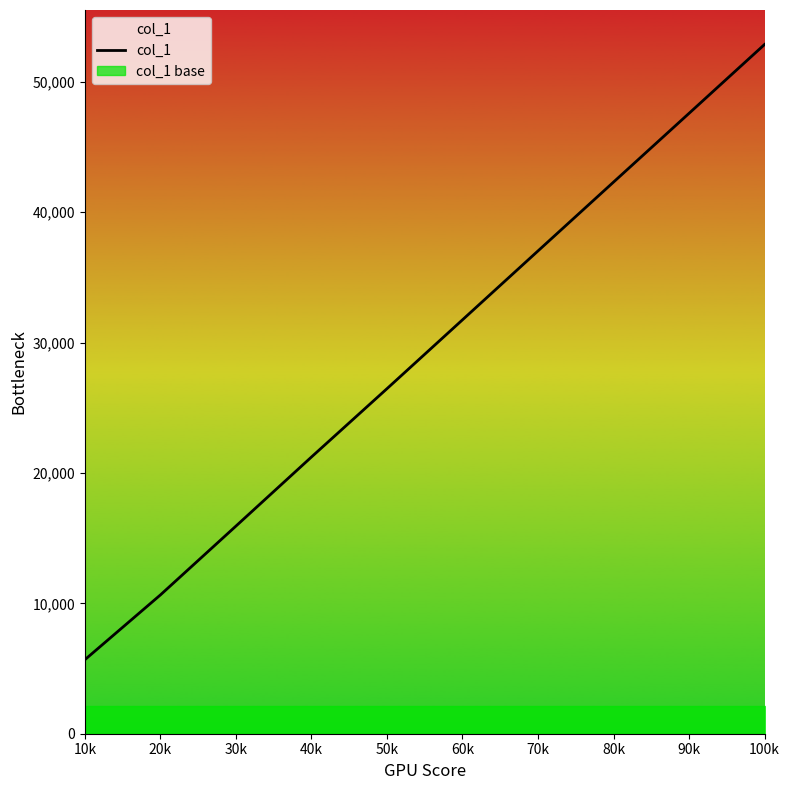

What is the difference between the maximum and second lowest values?

42218